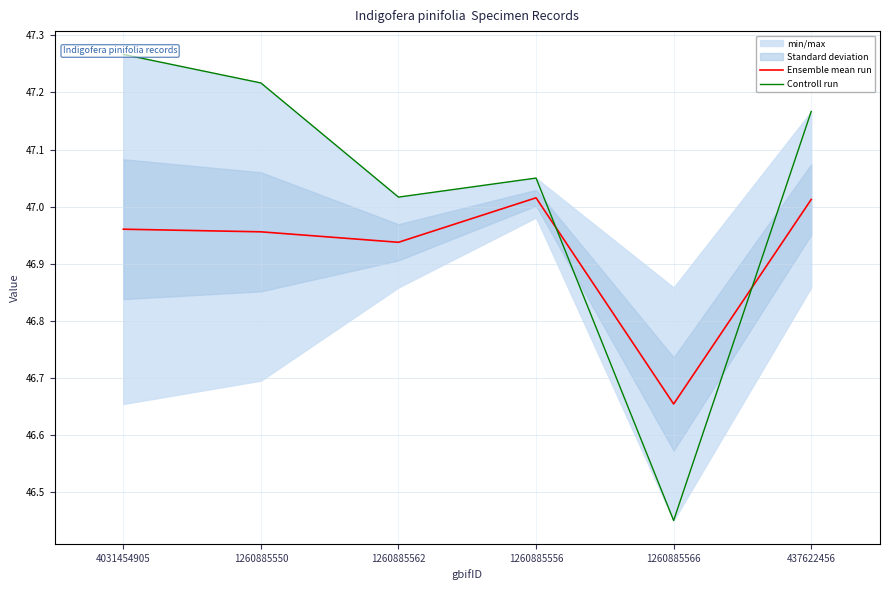

Rank the series by their average value, from highest to lowest.

Controll run, Ensemble mean run